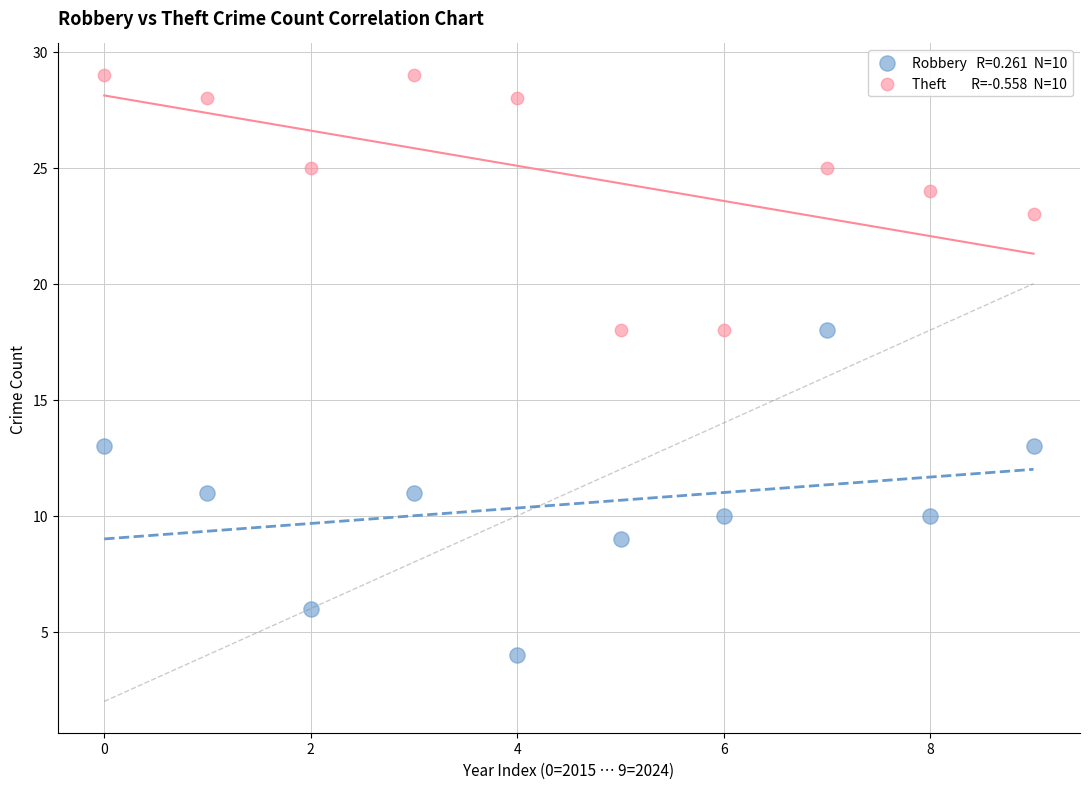

Across all data points, what is the range of Y values (max minus min)?

25